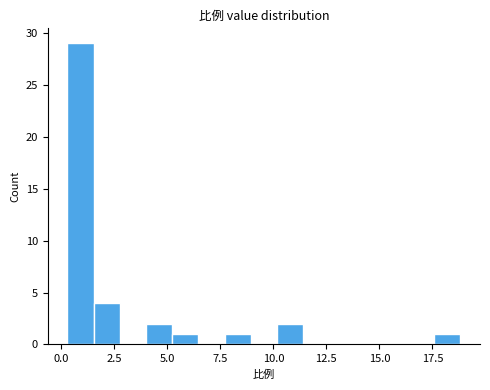

Around what value on the x-axis is the tallest bar? Give the approximate position of its centre, as read against the axis.

1.0